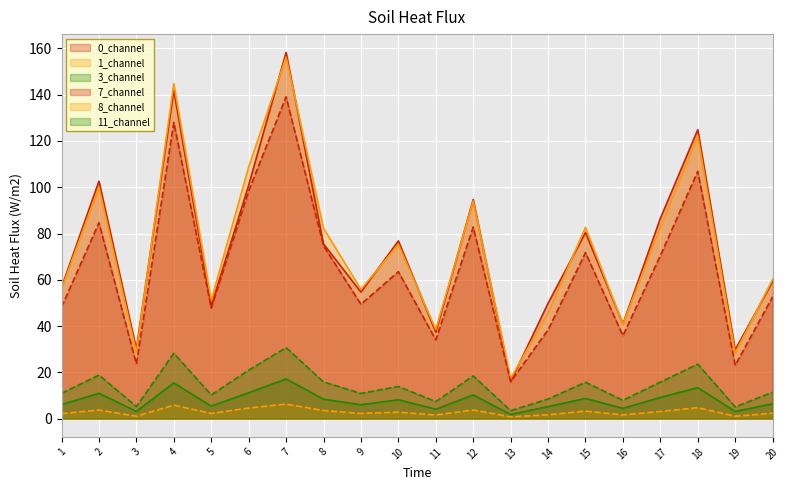

Which has a higher value, 20 or 1?

20